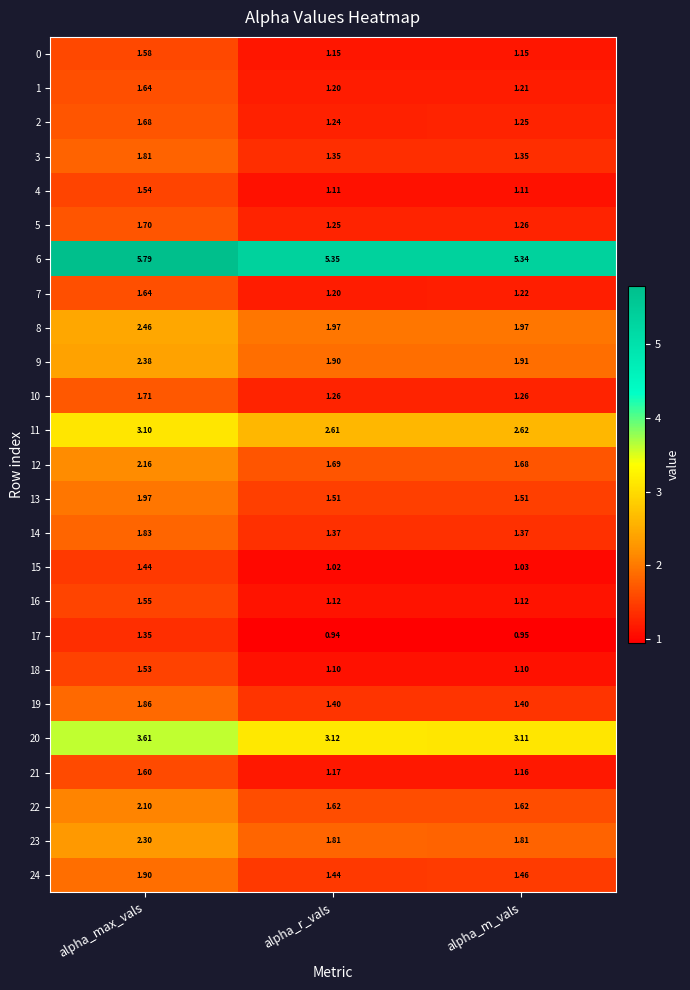

Is the value of 14 at alpha_r_vals greater than the value of 24 at alpha_r_vals?

No